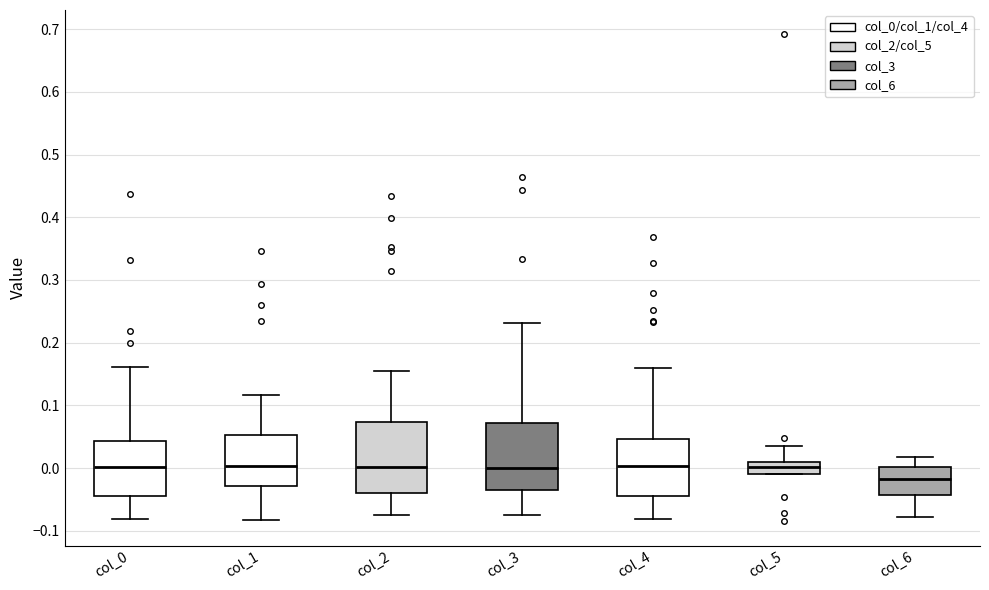

Where does the median line of the box for col_1 sit on the y-axis? The values are not printed on the chart, so give them approximately, as read against the axis.

0.00